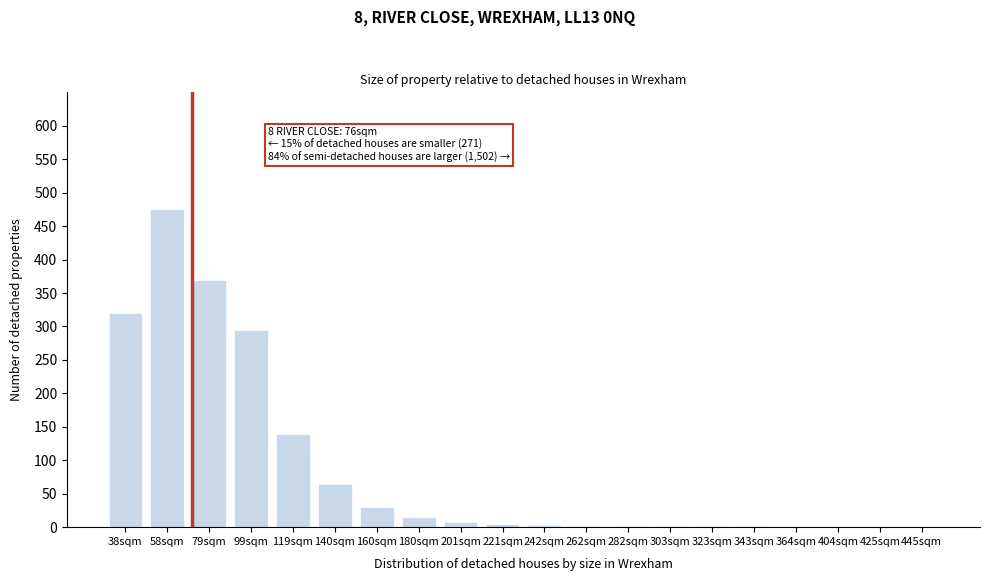

What is the approximate value at 119sqm?

140